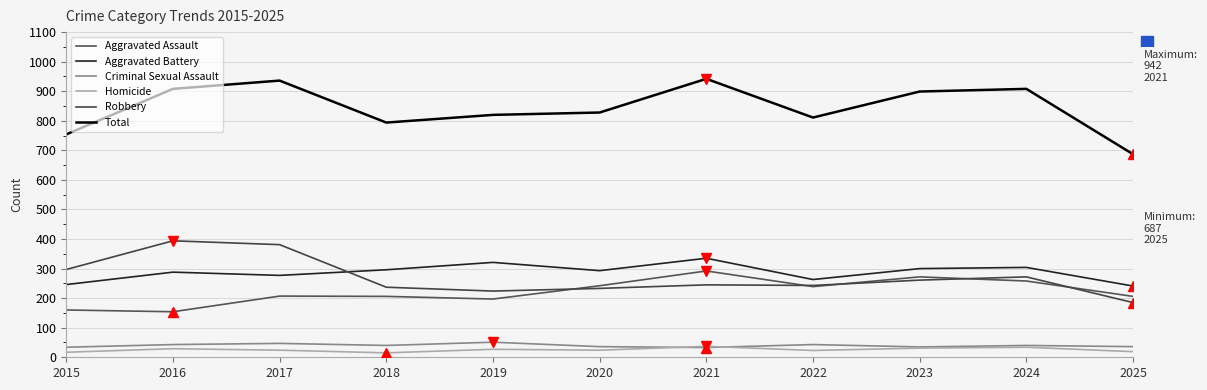

Which series has the largest total across all categories?

Total